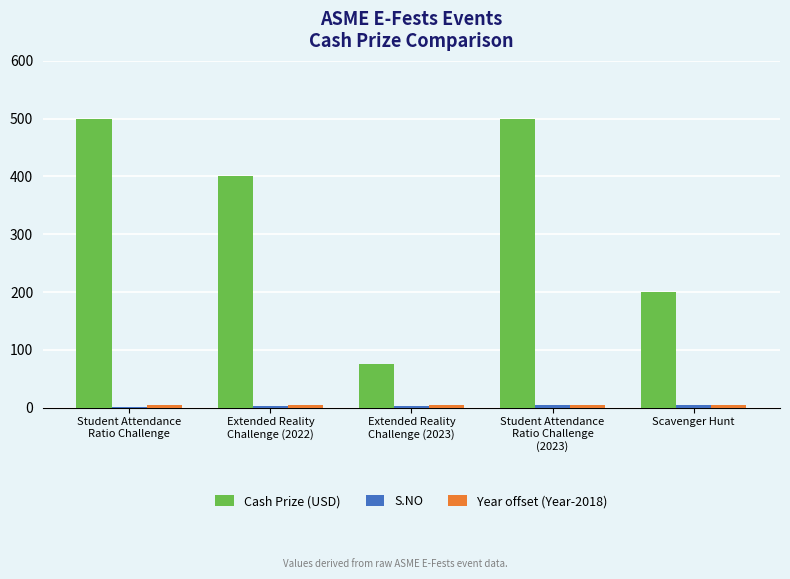

Which series has the largest total across all categories?

Cash Prize (USD)